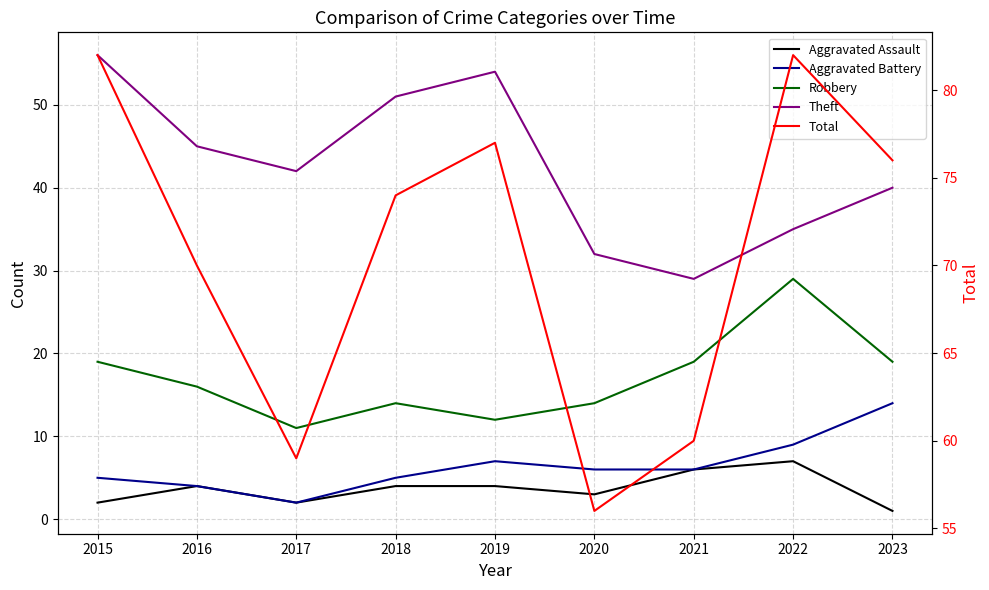

Count the number of categories in the chart.

9